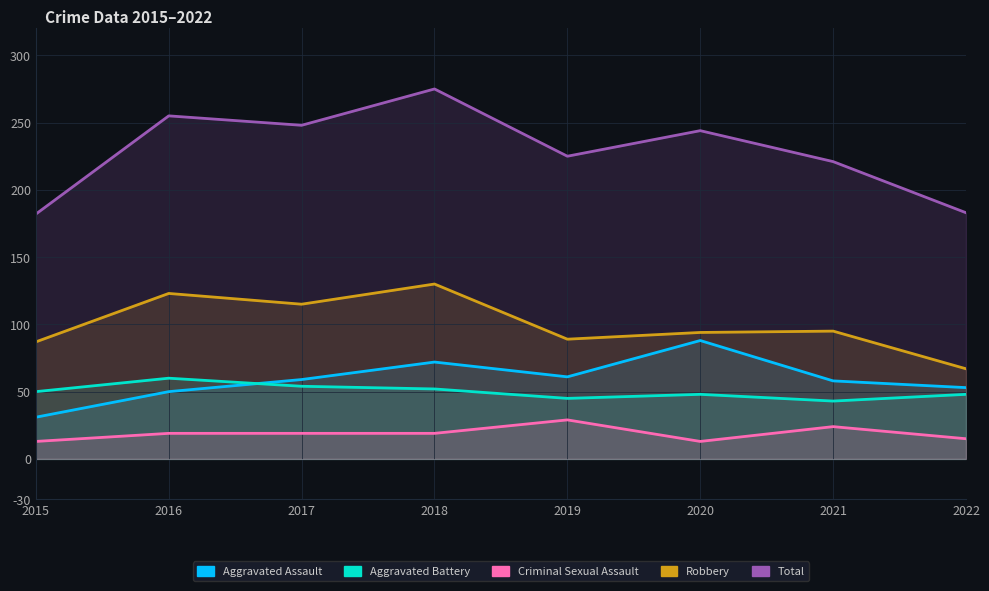

What is the value of the Aggravated Battery point at the 3rd from the left?

54